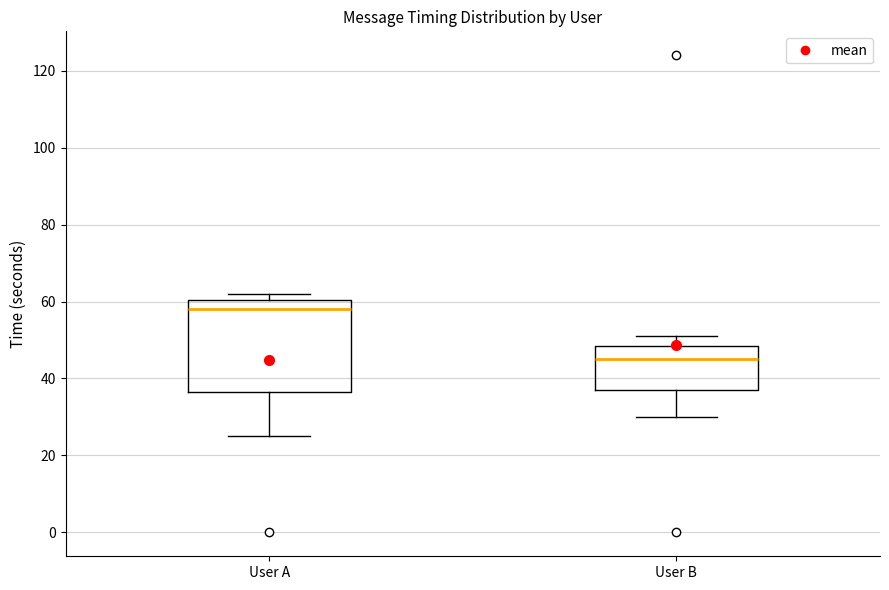

Where is the upper edge of the box for User B on the y-axis? The values are not printed on the chart, so give them approximately, as read against the axis.

48